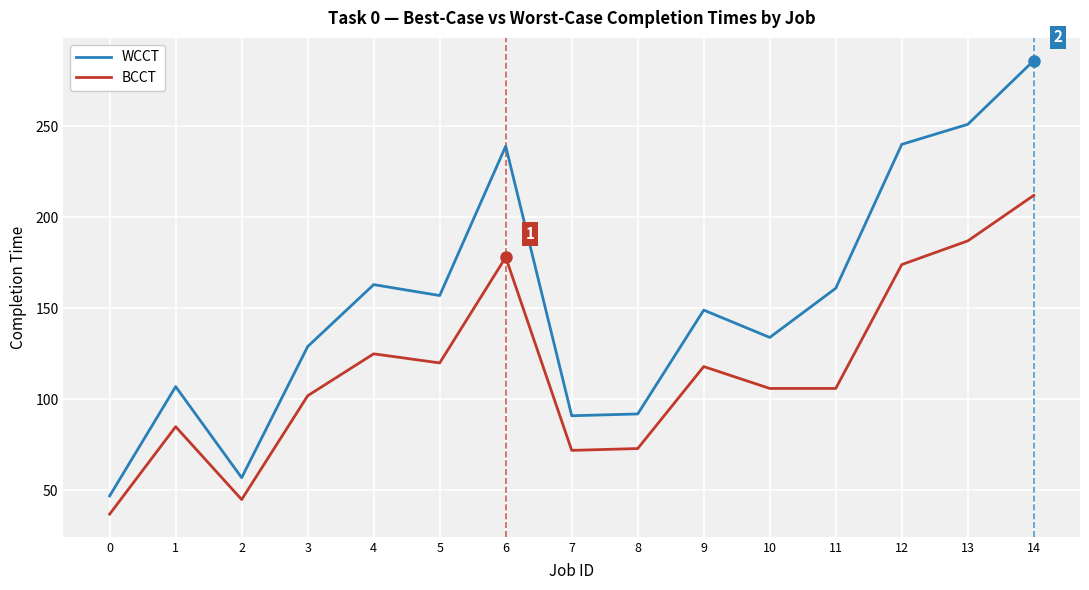

True or false: WCCT and BCCT cross at least once.

False